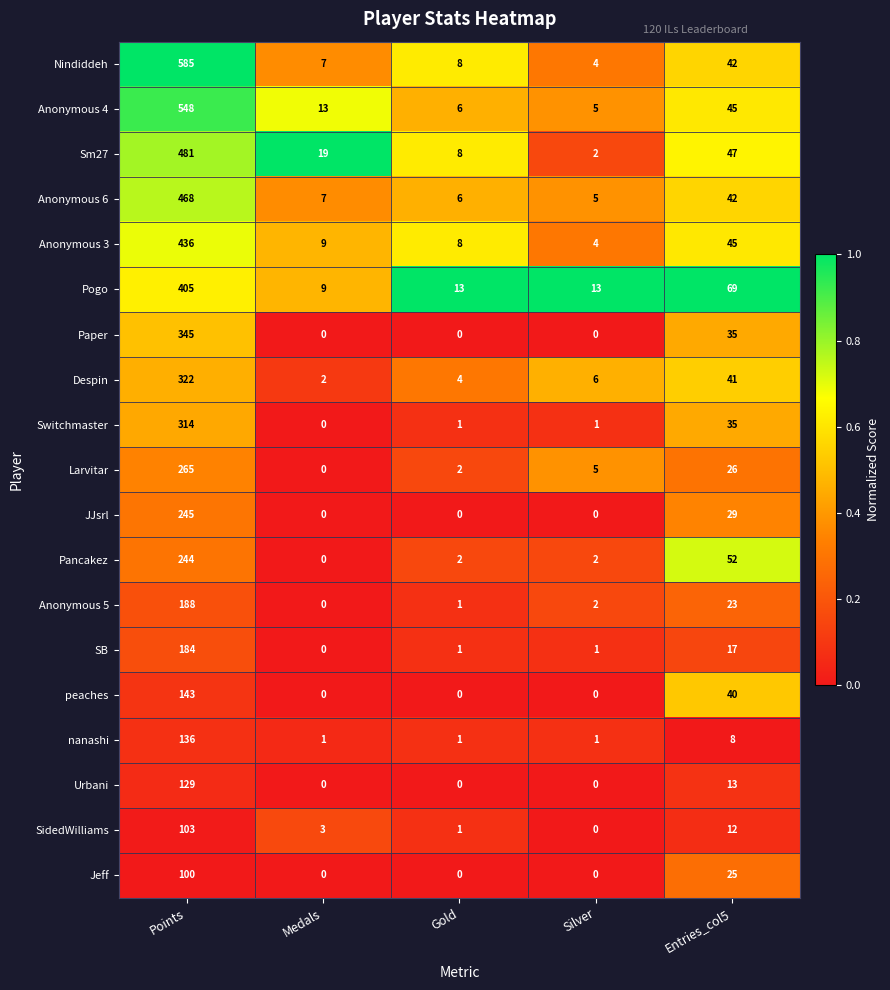

Is it true that SB equals 17 at Entries_col5?

True